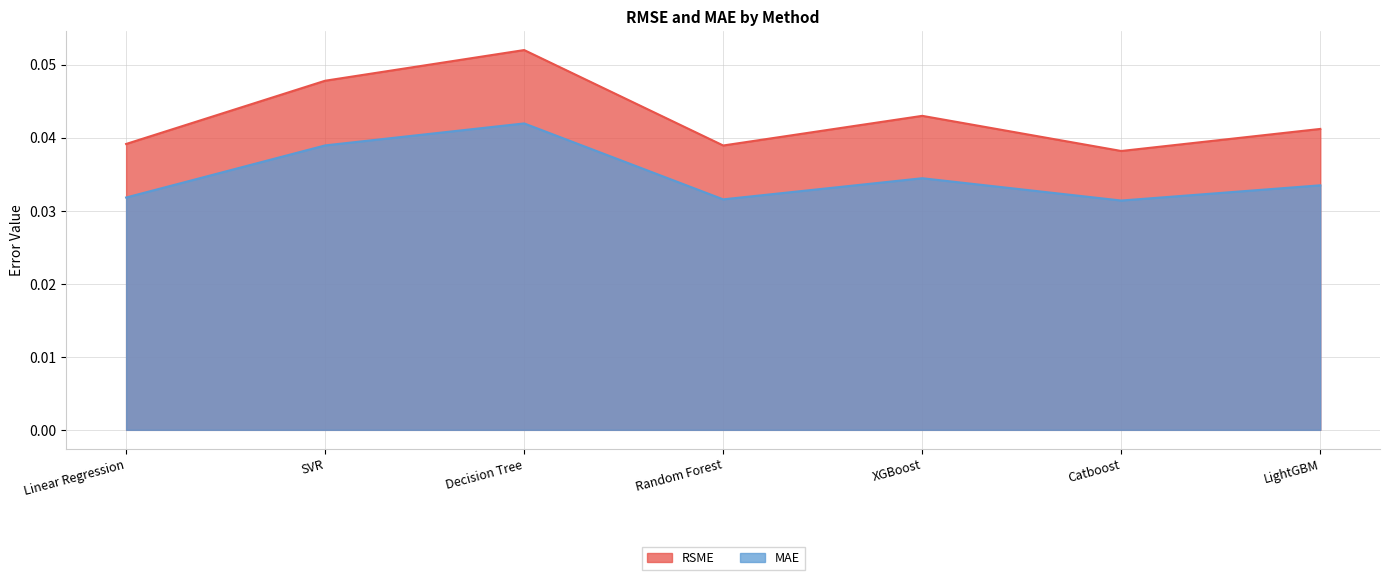

What are all the series names shown in the legend?

RSME, MAE